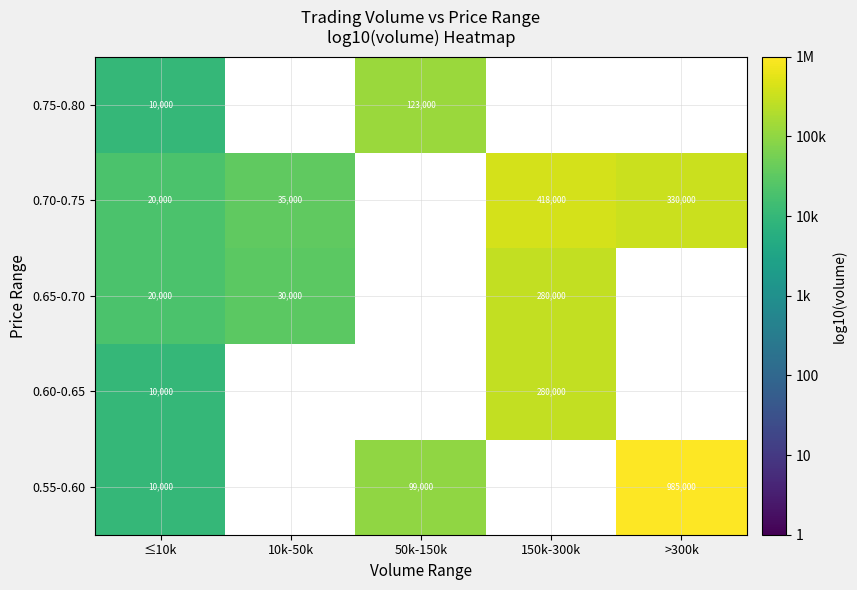

True or false: 0.60-0.65 has a value of 280000 at 150k-300k.

True